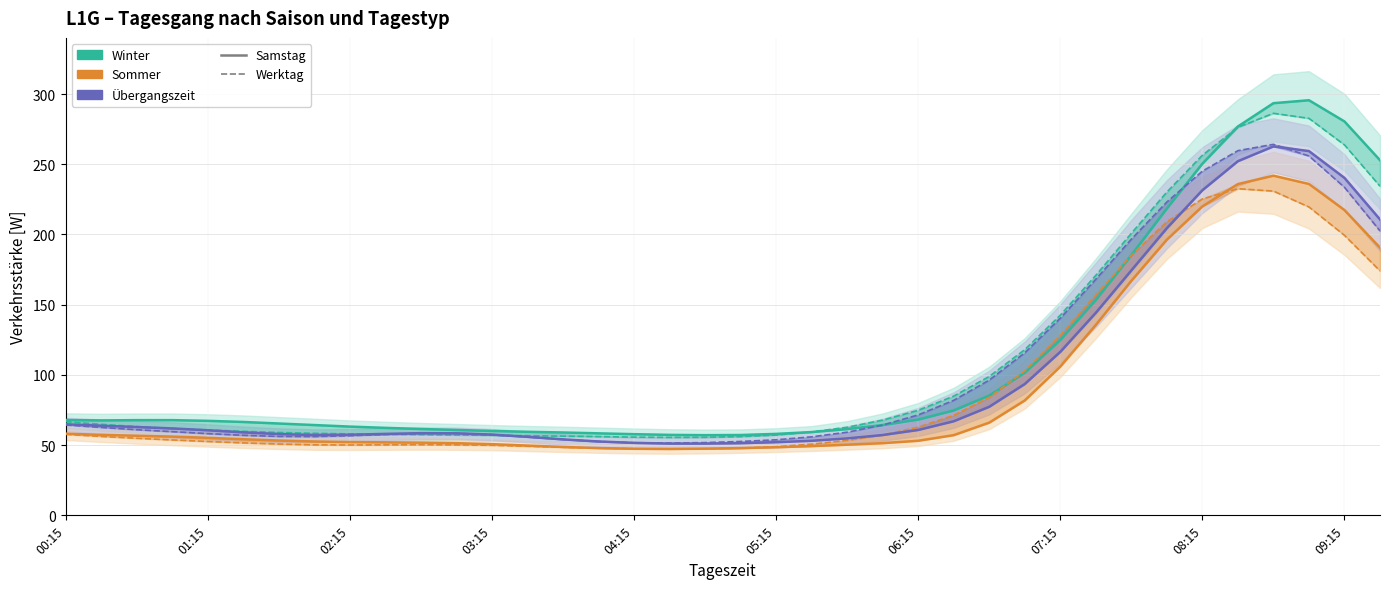

True or false: Winter – Werktag and Sommer – Werktag intersect in this chart.

False